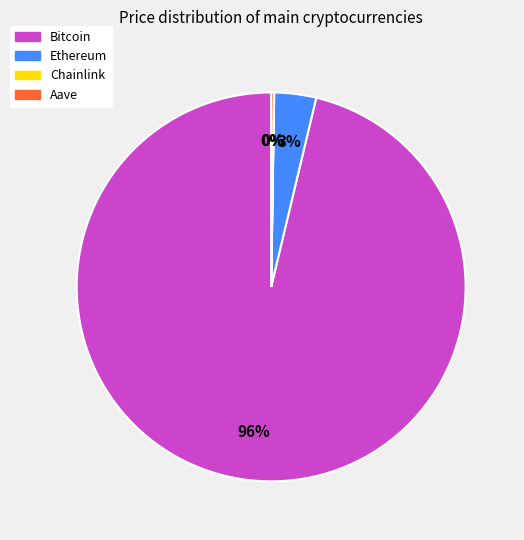

What percentage is the Ethereum slice, to the nearest percent?

3%